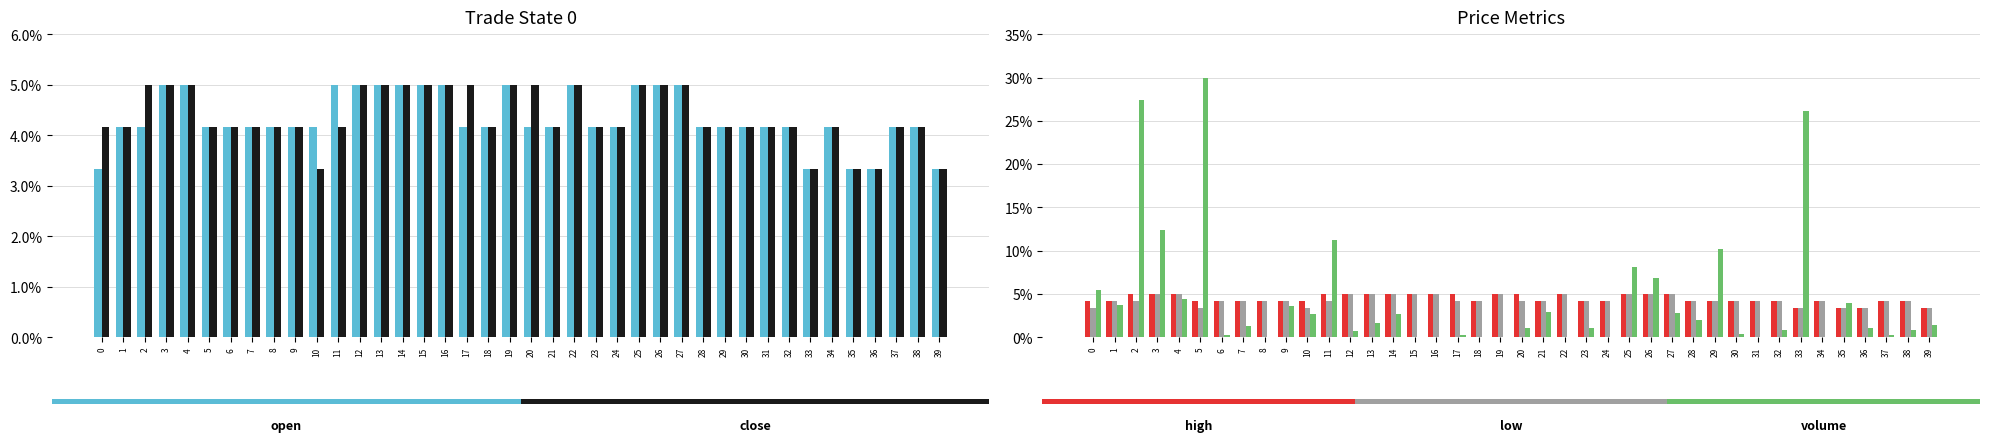

Read the open value at 17.

4.2